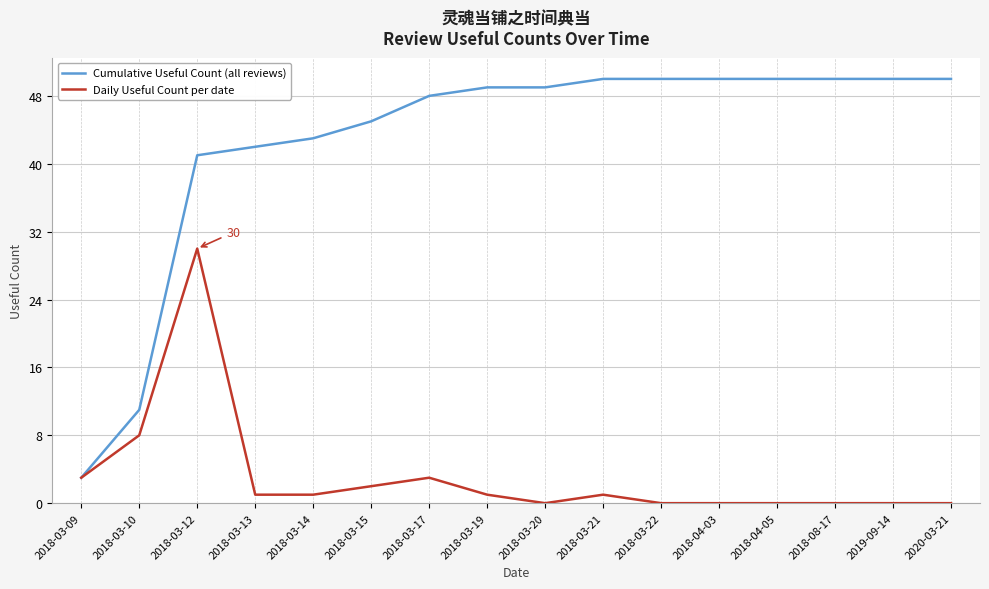

What is the difference between the maximum and second lowest values in the Cumulative Useful Count (all reviews) series?

39